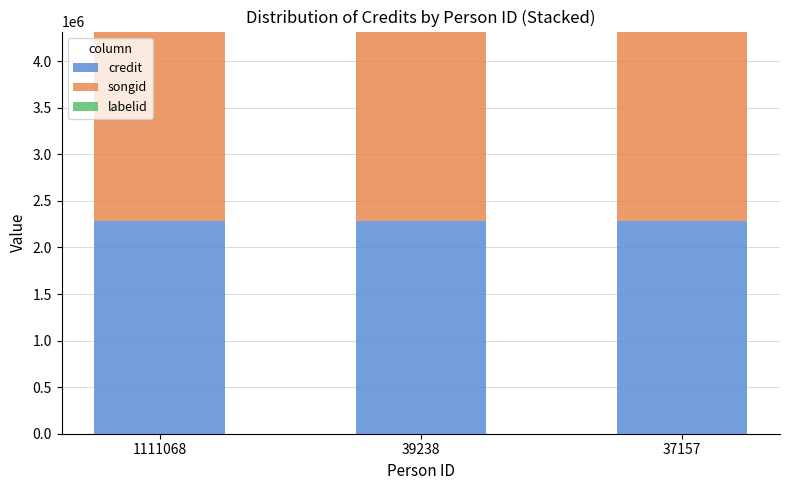

What is the maximum value for credit?

2283473